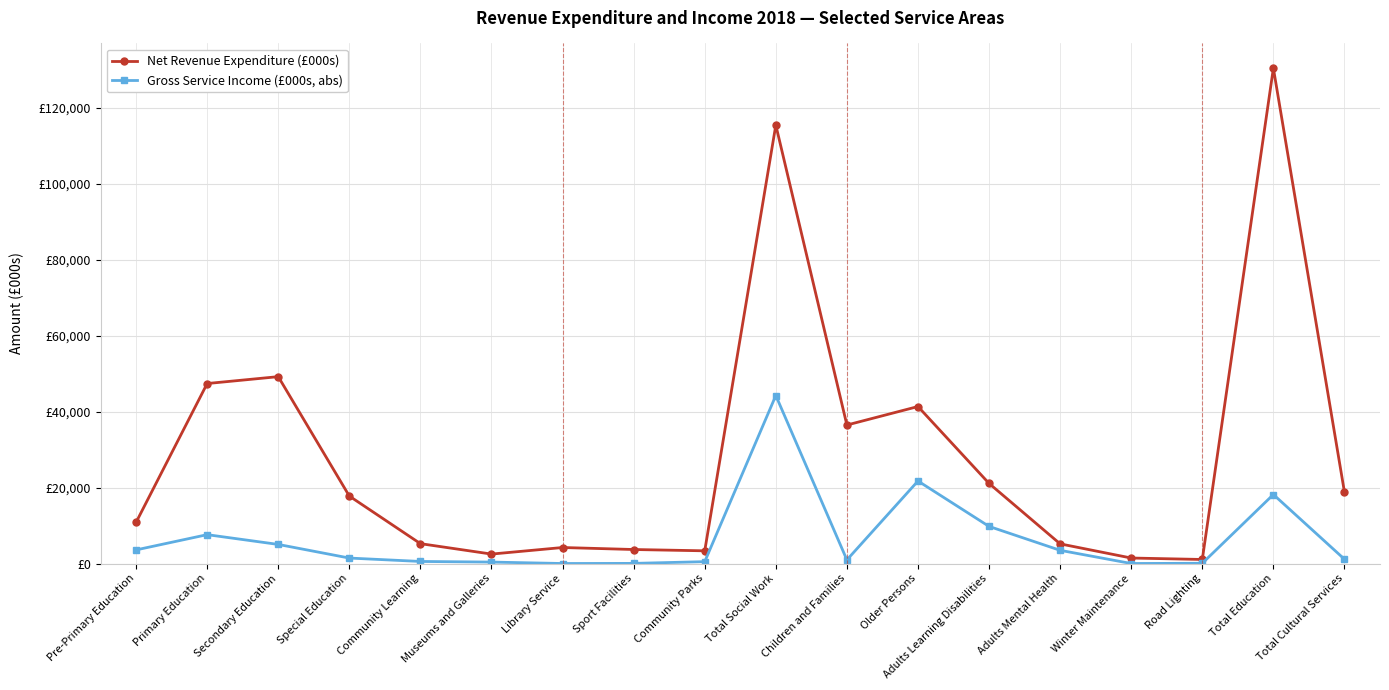

What is the label of the 8th point from the right?

Children and Families